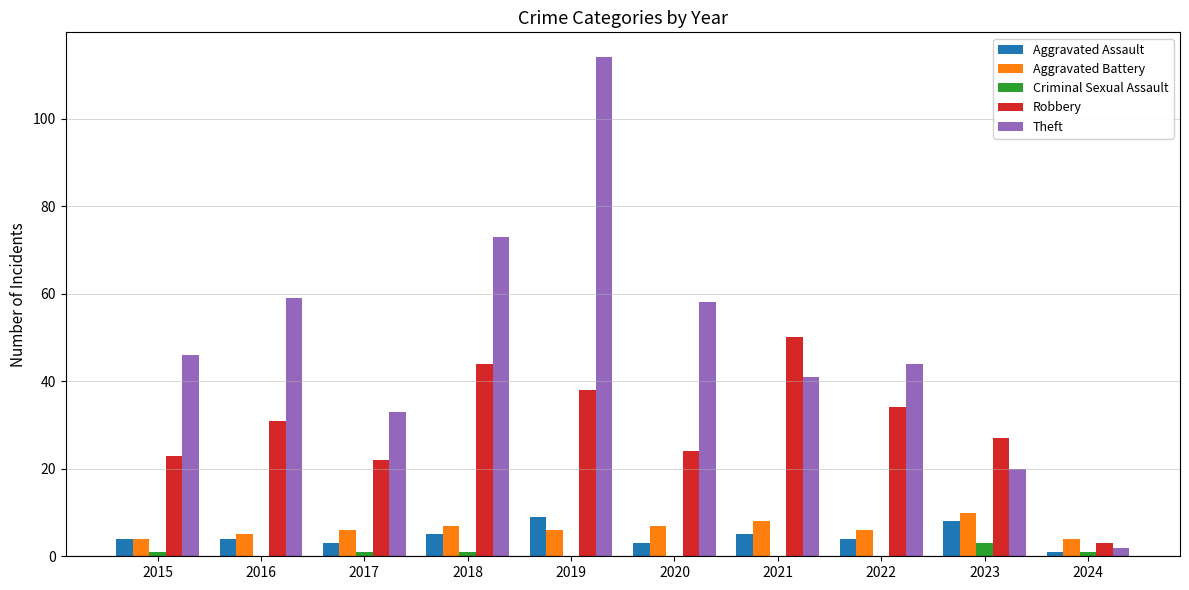

The value of Theft at 2017 is 33. True or false?

True